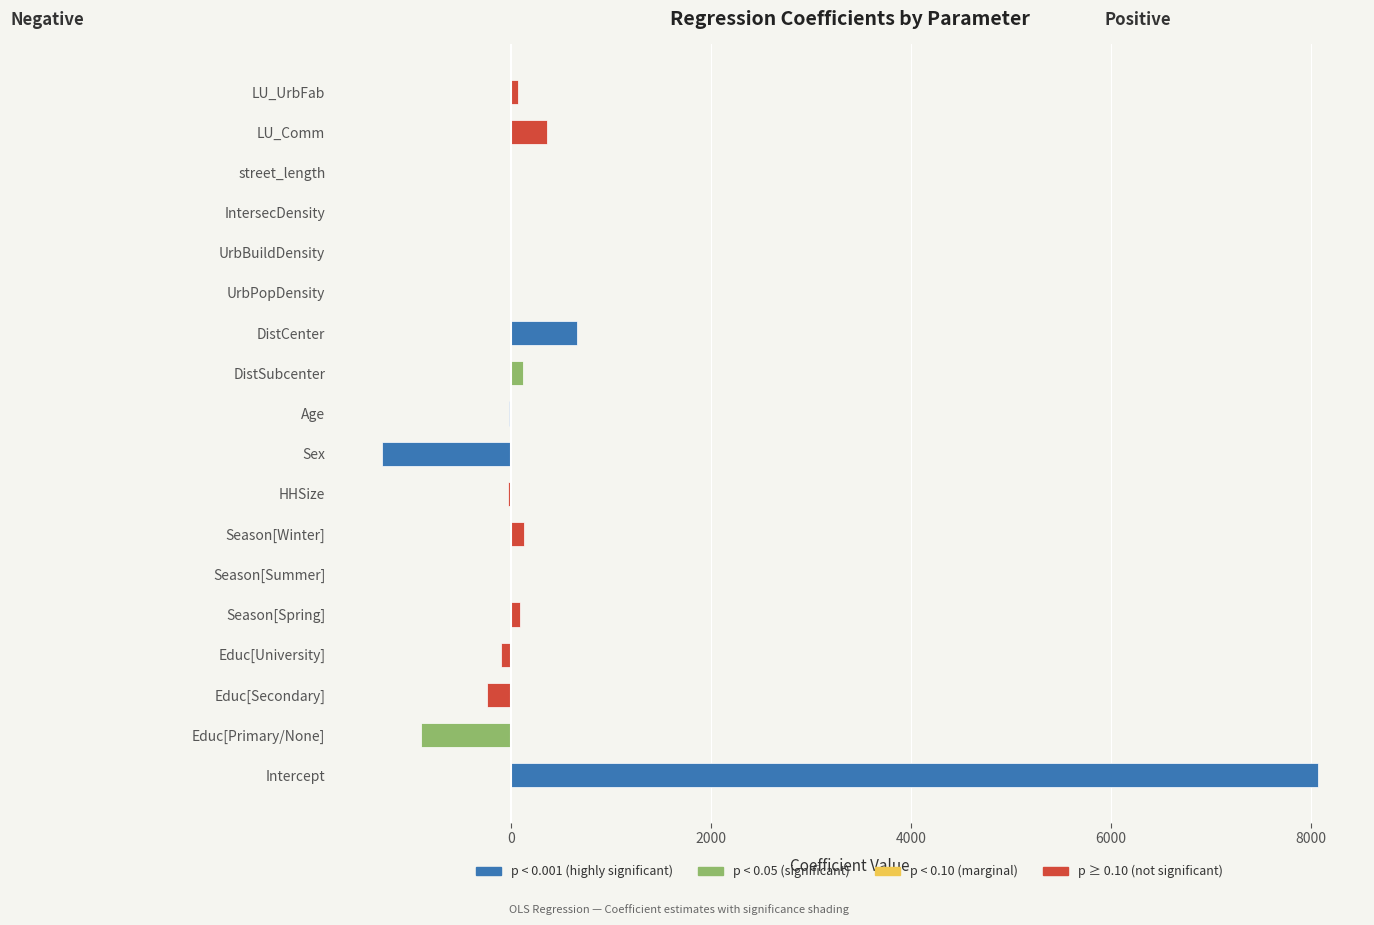

What is the minimum value shown in the chart?

-1296.4